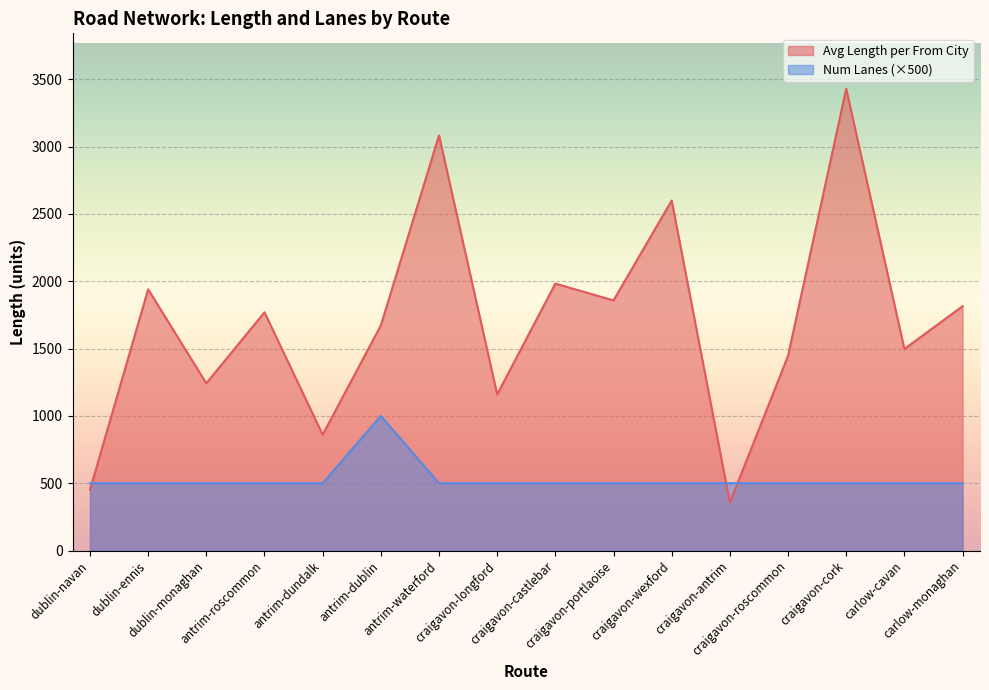

What is the label of the 11th point from the right?

antrim-dublin